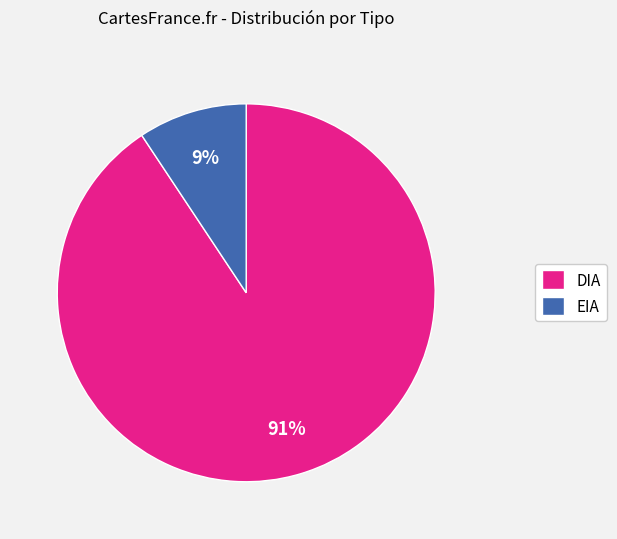

Which slice is the smallest?

EIA